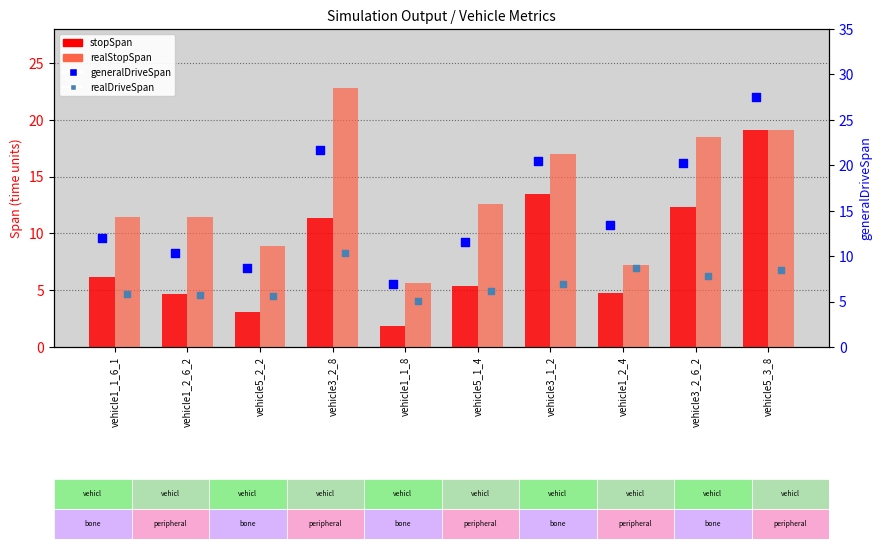

Is the value of stopSpan at vehicle5_3_8 greater than the value of realStopSpan at vehicle3_1_2?

Yes